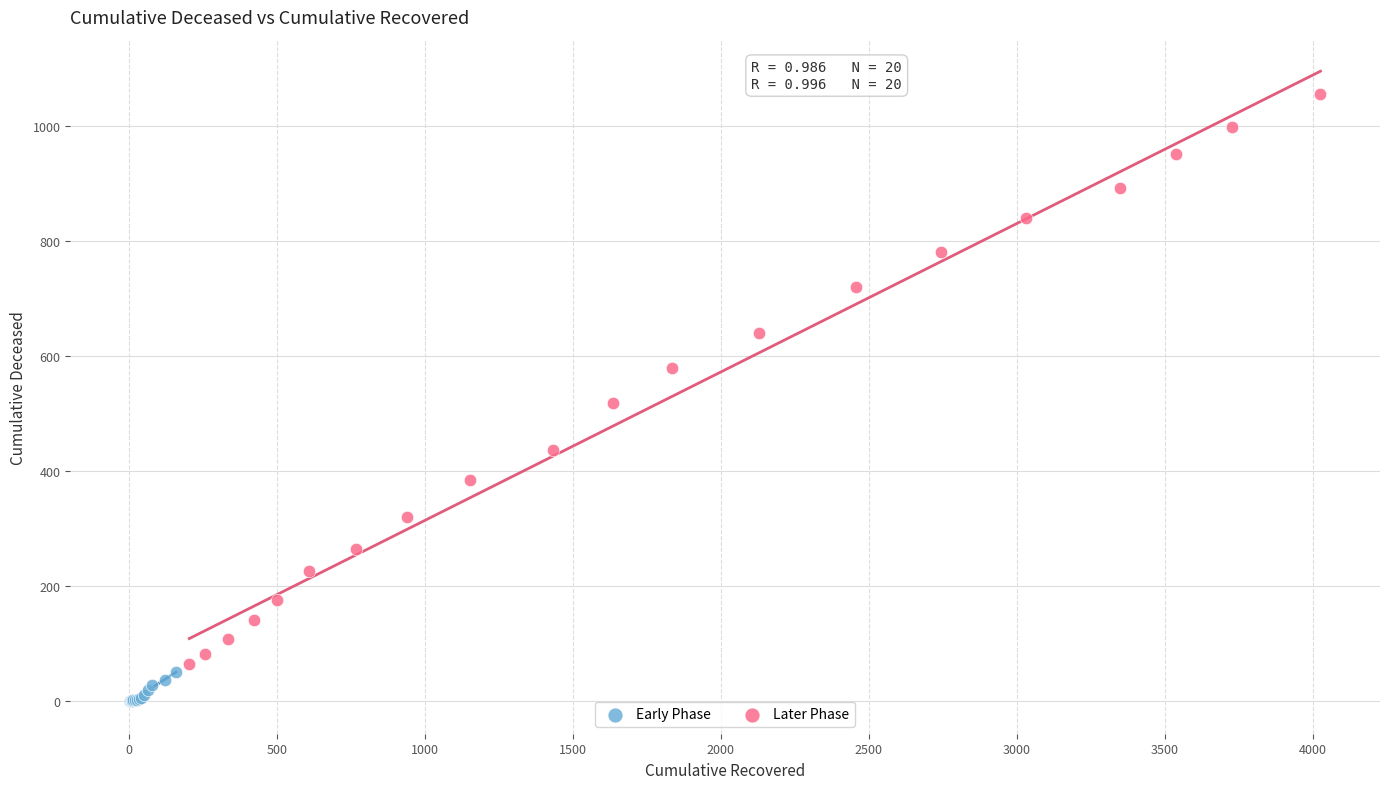

Which series contains the highest Y value?

Later Phase